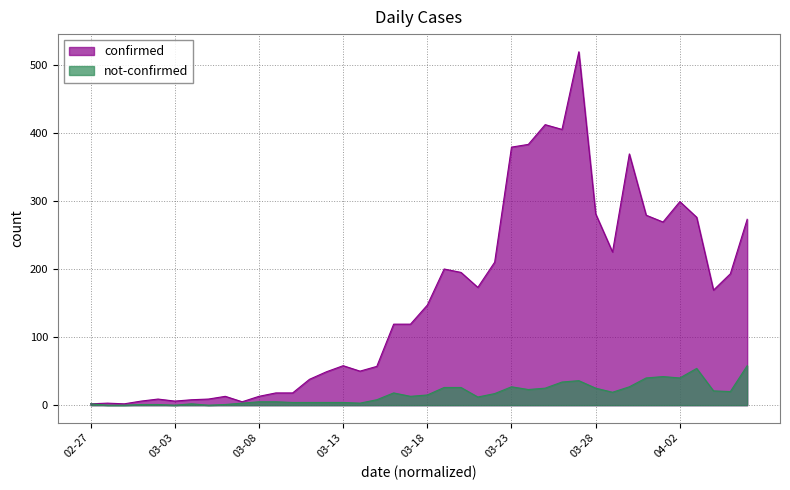

True or false: confirmed and not-confirmed intersect in this chart.

False